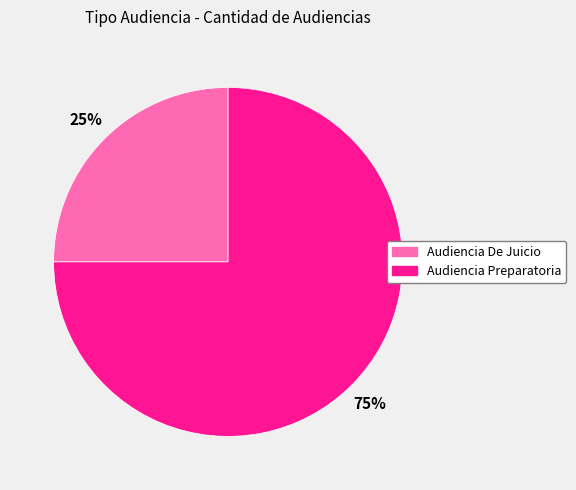

How many segments does this pie chart have?

2